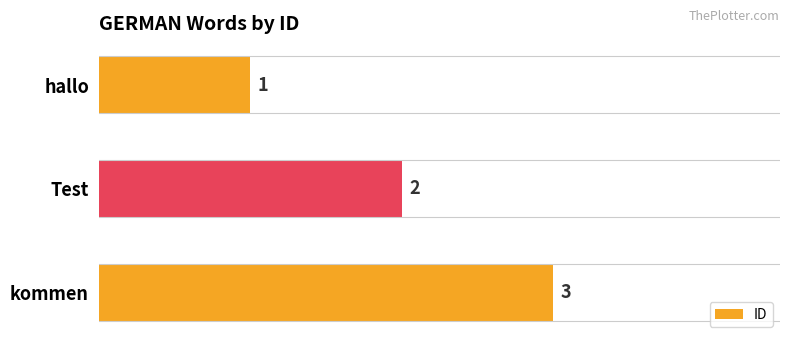

What is the minimum value shown in the chart?

1